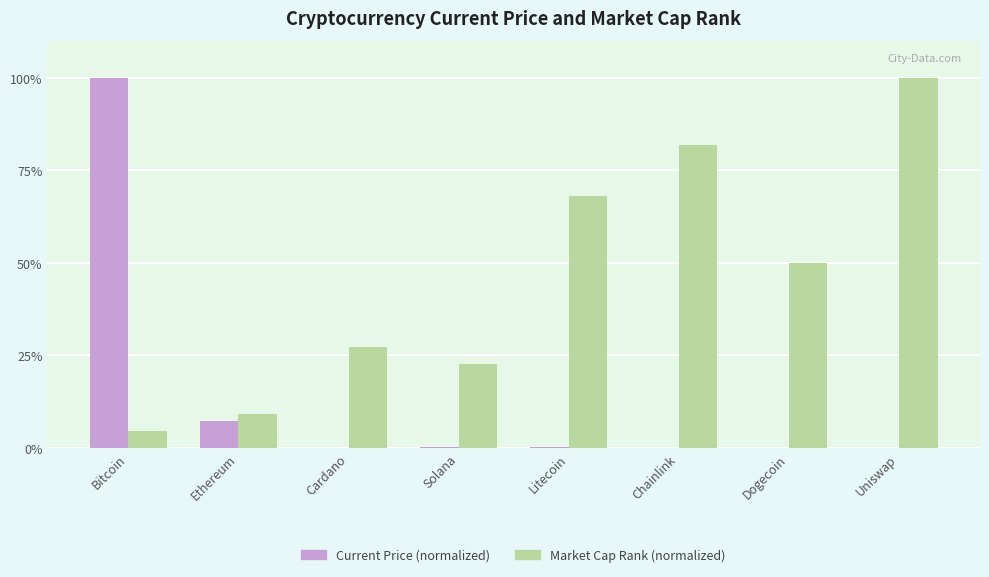

At which label does Current Price (normalized) reach its peak?

Bitcoin